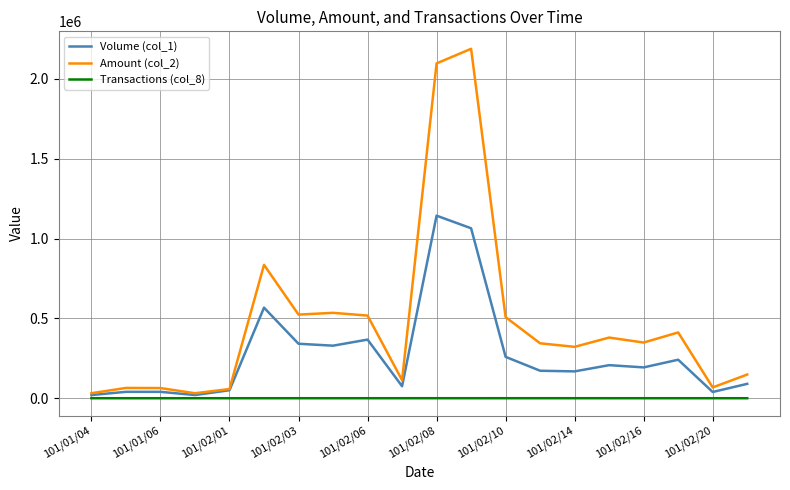

Which series has the largest range (max minus min)?

Amount (col_2)